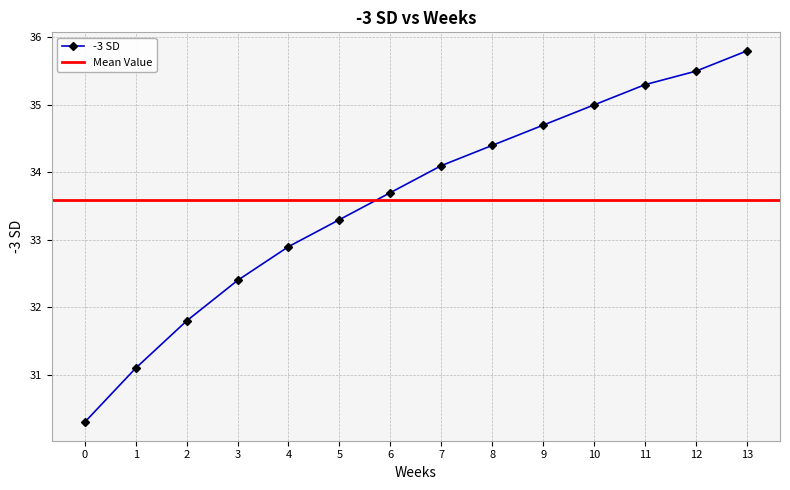

List the labels in order of value, largest first.

13, 12, 11, 10, 9, 8, 7, 6, 5, 4, 3, 2, 1, 0